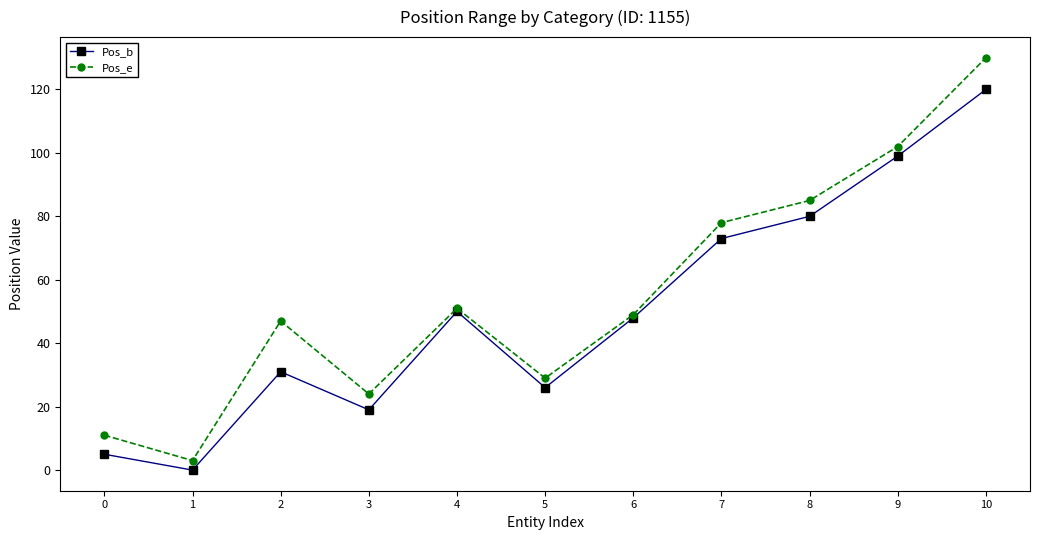

Which series changed the most between 8 and 9?

Pos_b